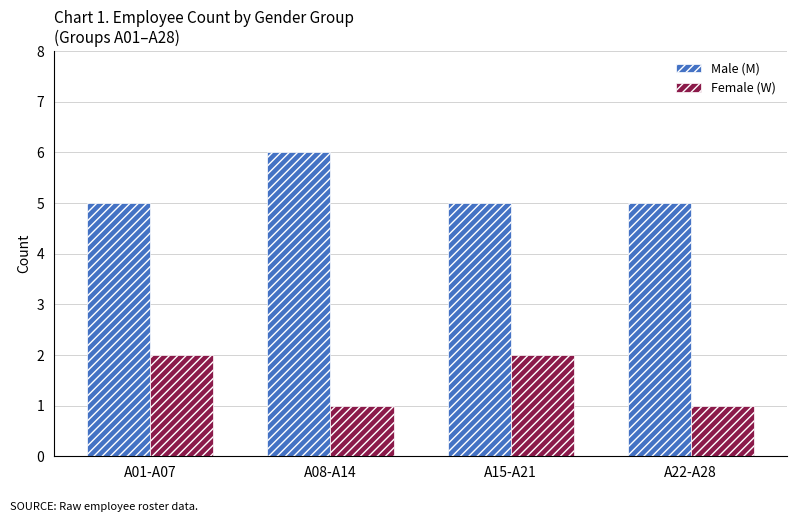

What is the minimum value for Male (M)?

5